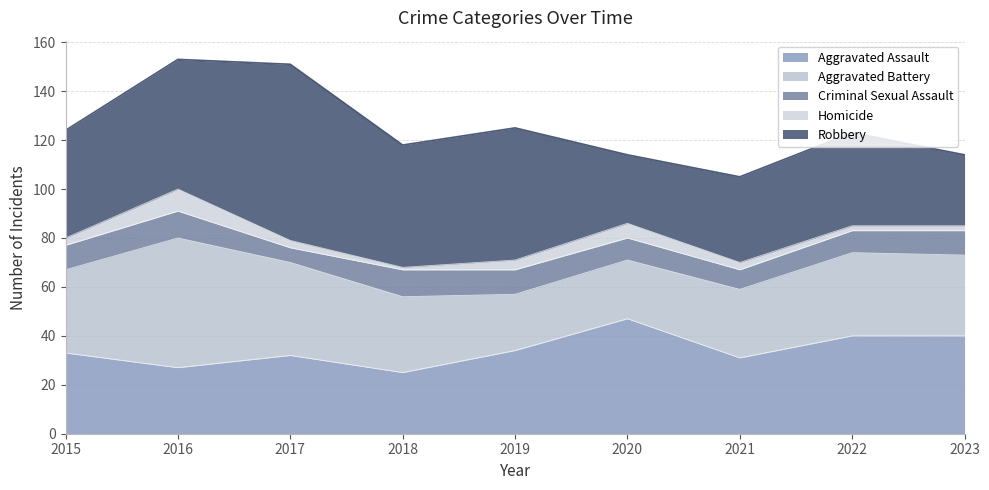

Which series ends up on top after the final intersection of Aggravated Assault and Robbery?

Aggravated Assault